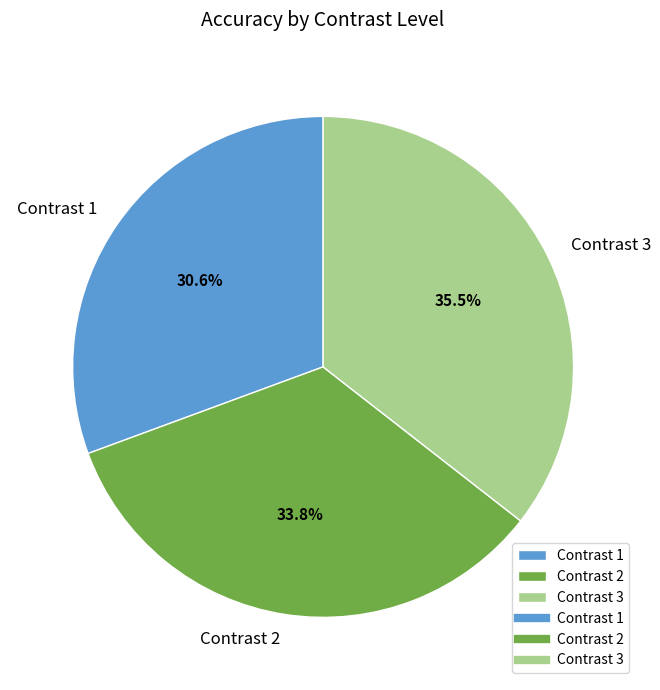

What percentage is NOT represented by Contrast 2?

66.2%